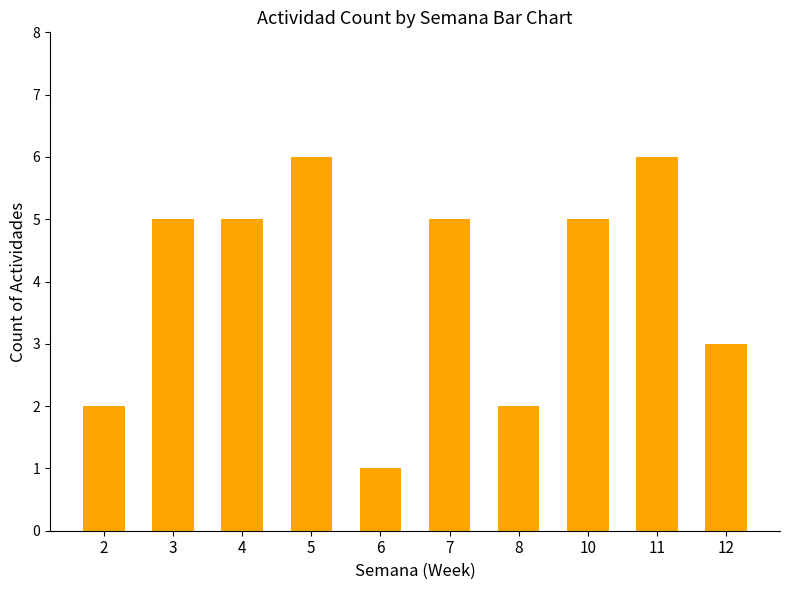

Does the chart contain stacked bars?

No